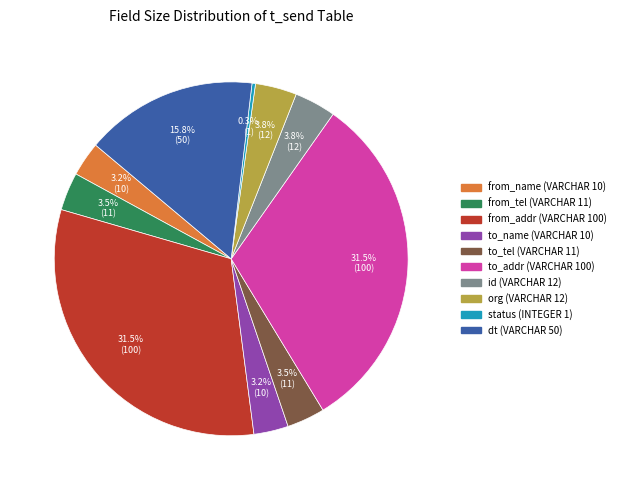

How many slices are in this pie chart?

10